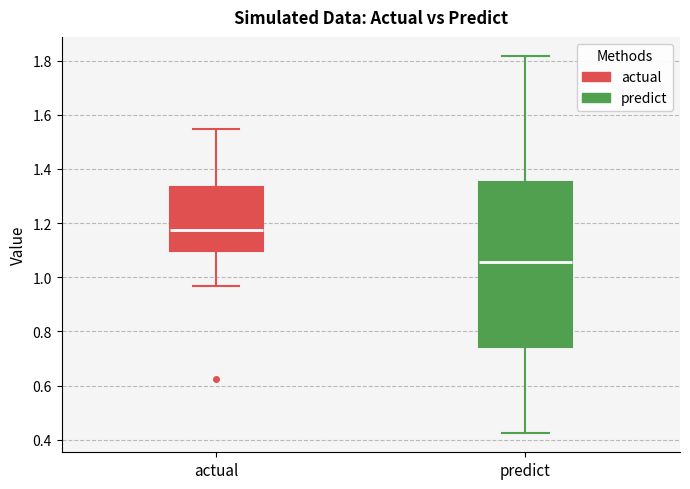

Reading left to right, transcribe this box plot: for each box, give where its median line is, the range the box spans, and where its two whiskers end, as read against the y-axis. The values are not printed on the chart, so give them approximately, as read against the axis.

actual: median 1.18, box 1.10 to 1.34, whiskers 0.96 to 1.54
predict: median 1.06, box 0.74 to 1.36, whiskers 0.42 to 1.82